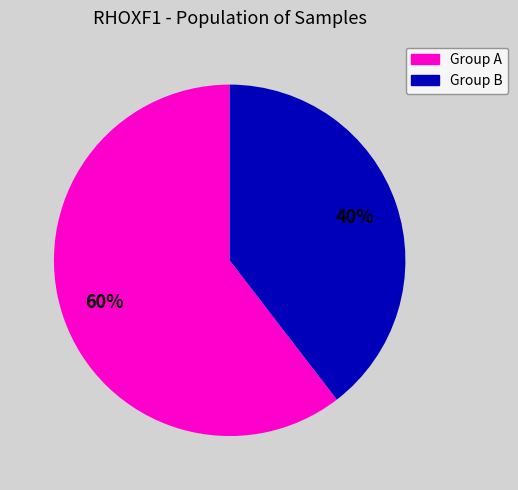

Is Group B the majority of the pie?

No